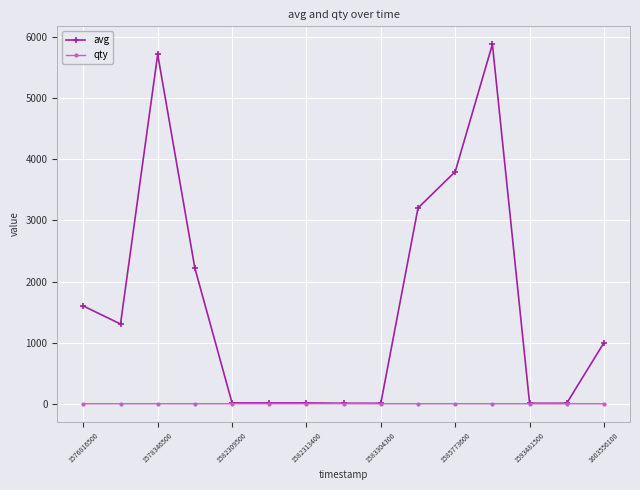

What is the difference between the second highest and second lowest values in the avg series?

5706